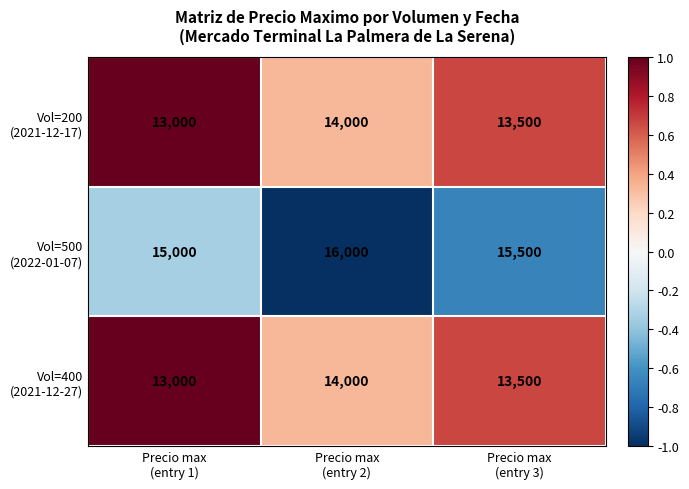

At how many categories does at least one series exceed 13289?

3